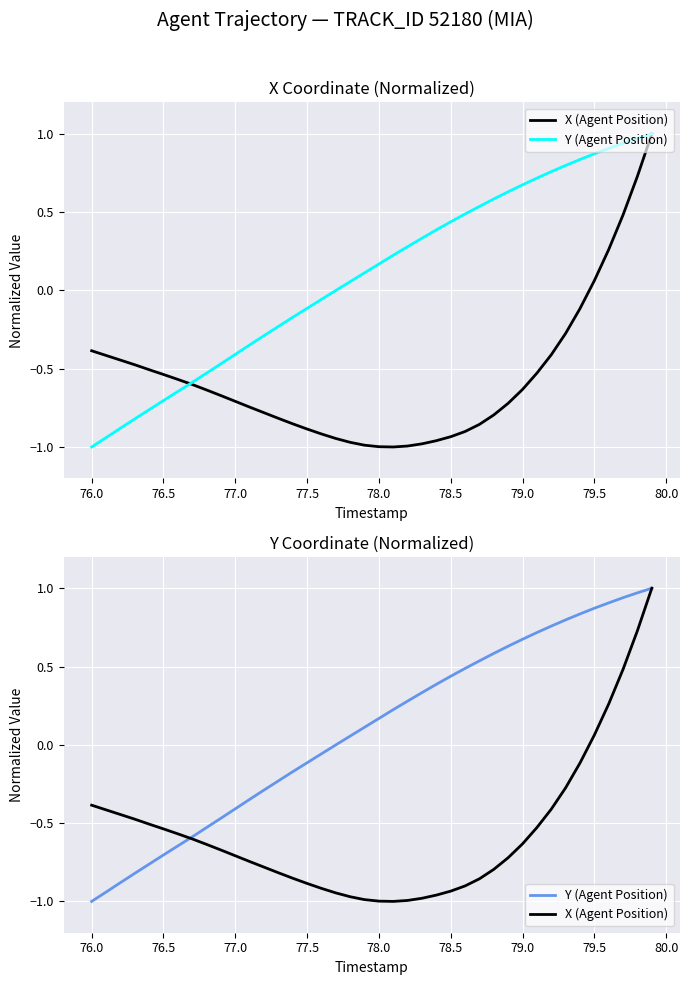

What is the minimum value shown in the chart?

-1.0